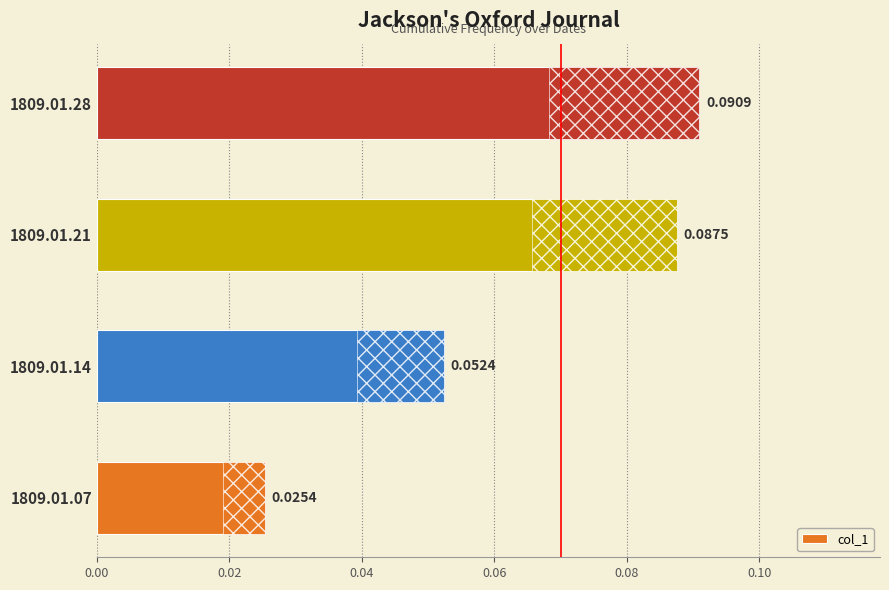

Count the number of data series in this chart.

1